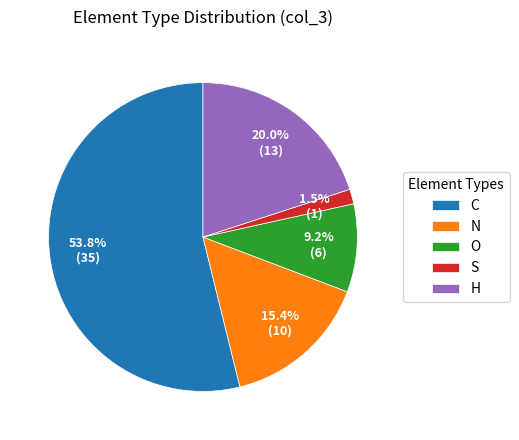

What is the majority slice?

C